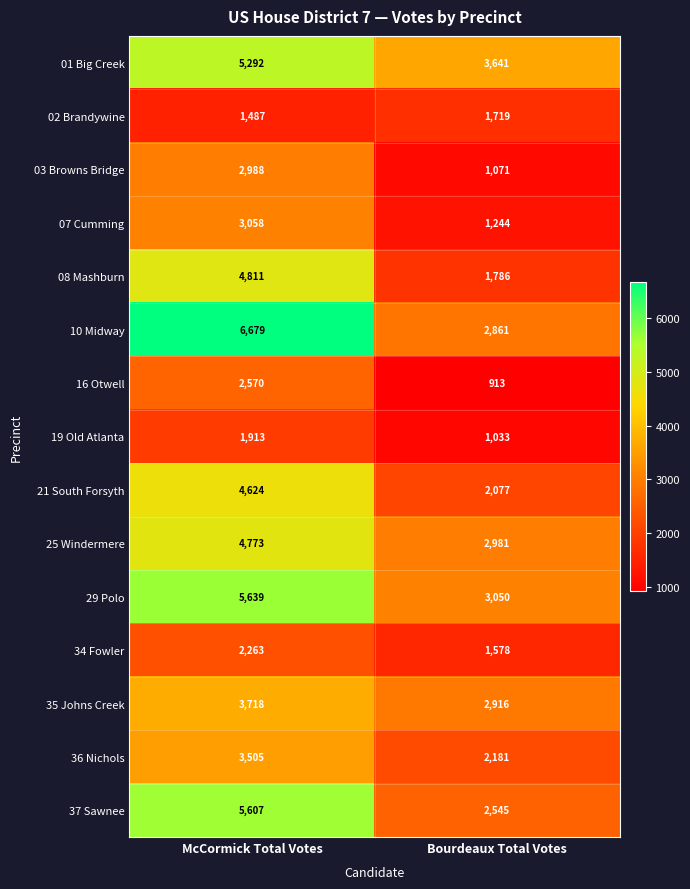

List the series in order of their peak value, highest first.

10 Midway, 29 Polo, 37 Sawnee, 01 Big Creek, 08 Mashburn, 25 Windermere, 21 South Forsyth, 35 Johns Creek, 36 Nichols, 07 Cumming, 03 Browns Bridge, 16 Otwell, 34 Fowler, 19 Old Atlanta, 02 Brandywine